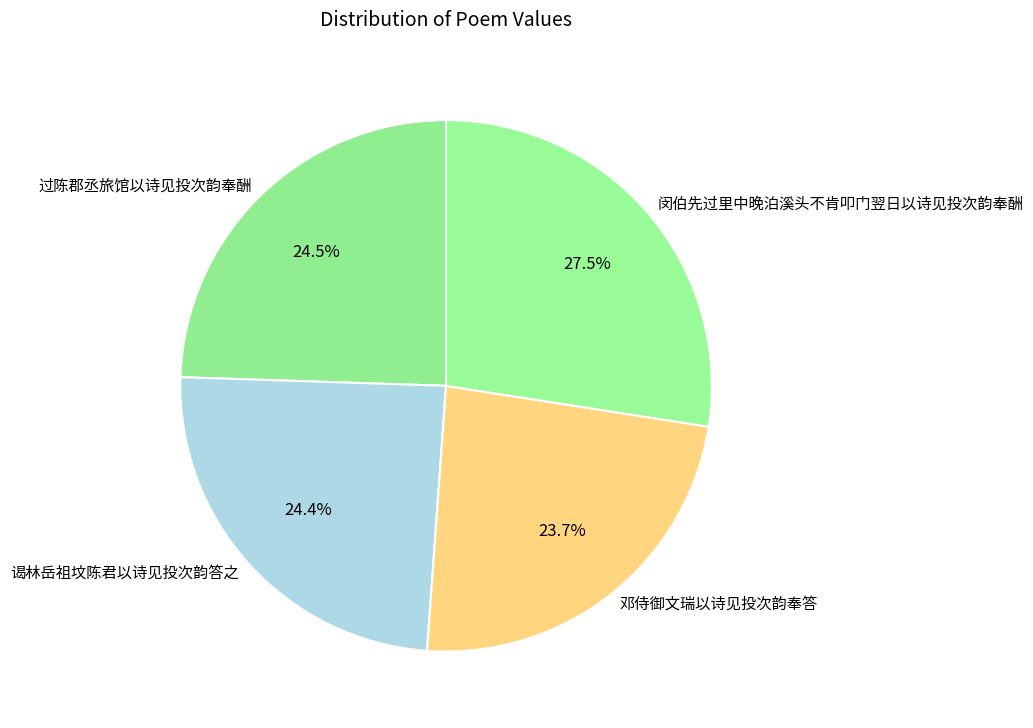

To the nearest percent, what is the difference between the largest and smallest slice percentages?

4%